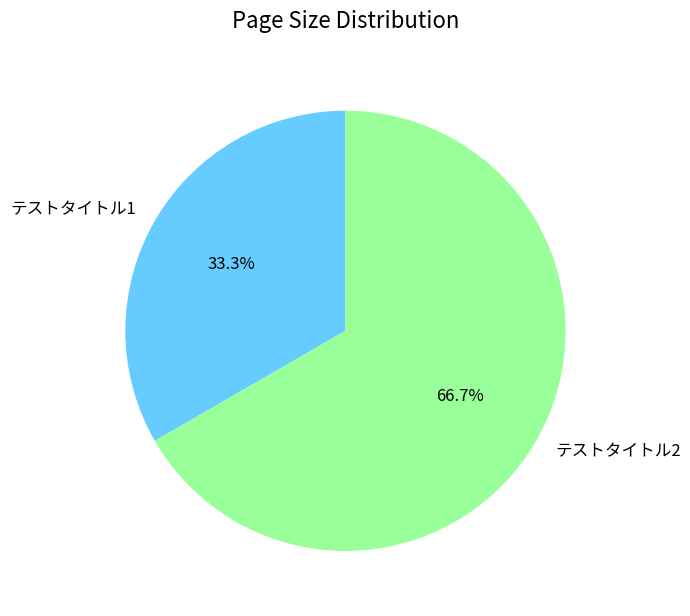

To the nearest percent, what is the difference between the largest and smallest slice percentages?

33%